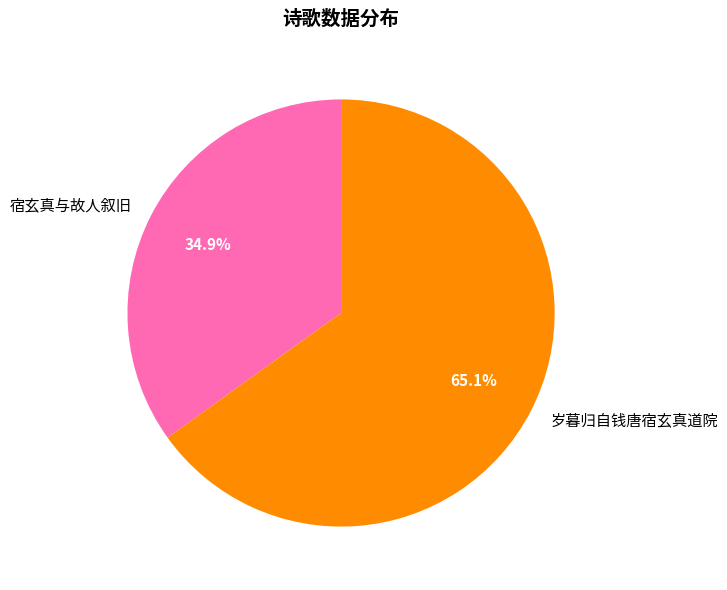

True or false: 宿玄真与故人叙旧 accounts for 35% of the total.

True